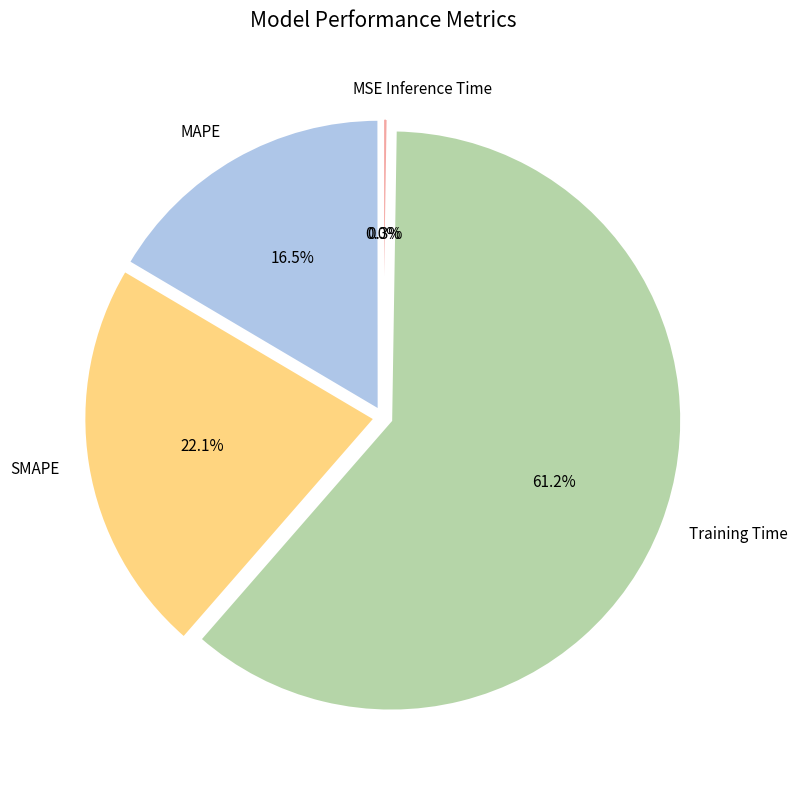

Which category has the biggest portion of the pie?

Training Time